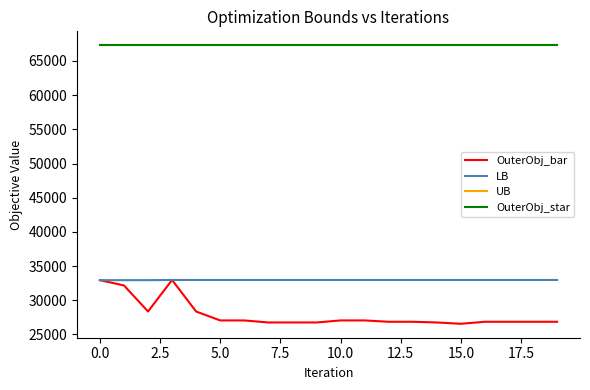

Does the chart display data point markers on the line(s)?

No